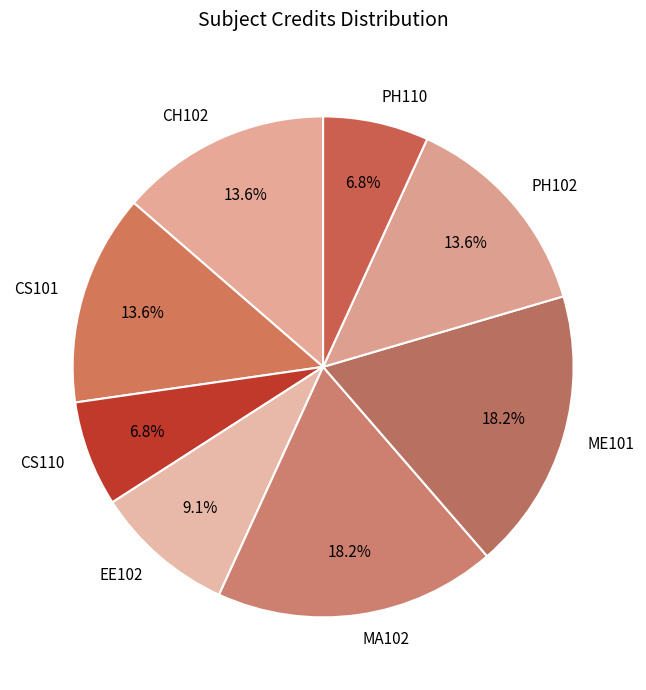

What percentage is NOT represented by EE102?

90.9%